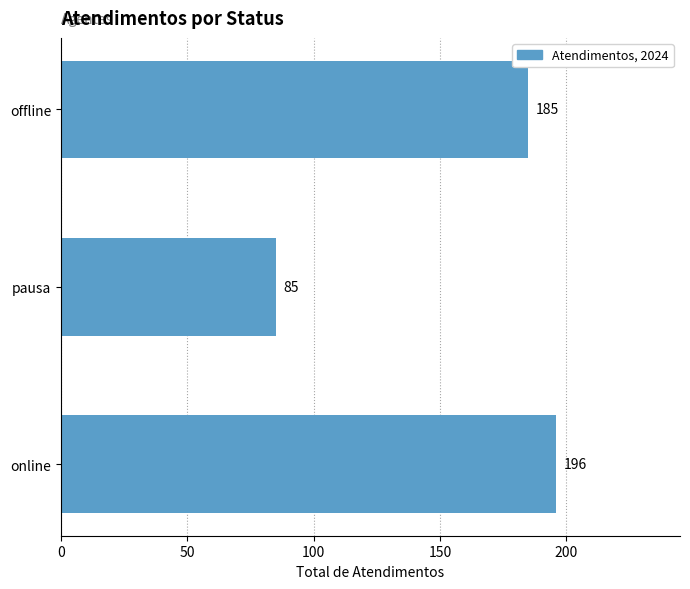

What is the difference between the maximum and minimum values?

111